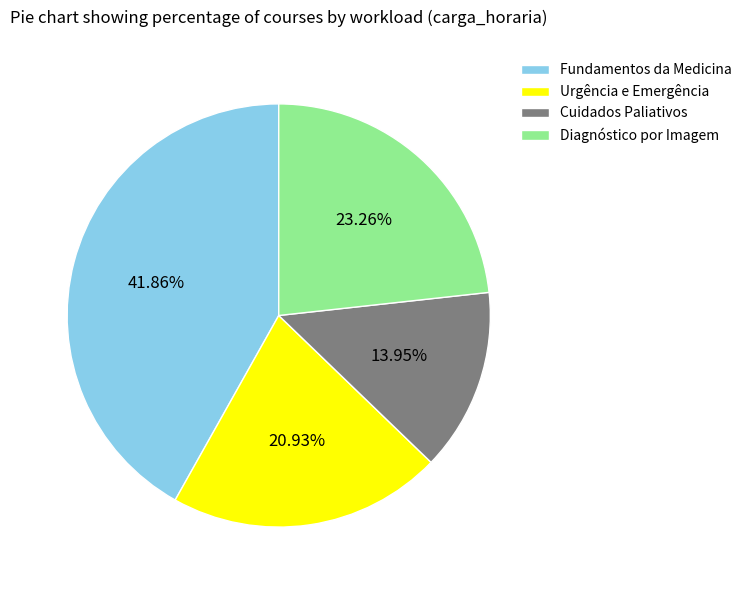

Approximately how many times larger is the value at Diagnóstico por Imagem compared to Cuidados Paliativos?

1.7